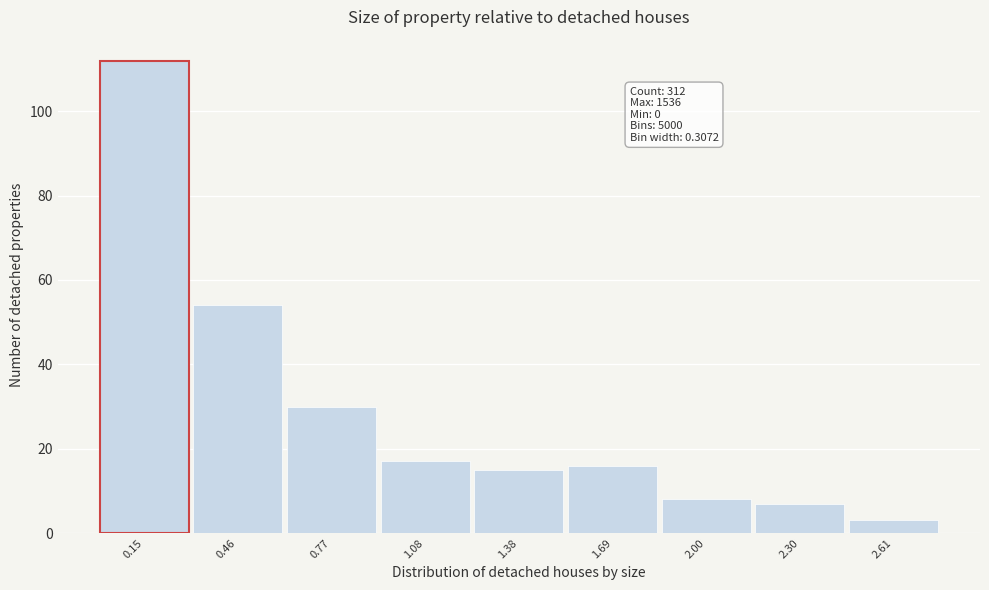

Reading left to right, what are all the values shown in this chart?

0.15=112	0.46=54	0.77=30	1.08=17	1.38=15	1.69=16	2.00=8	2.30=7	2.61=3